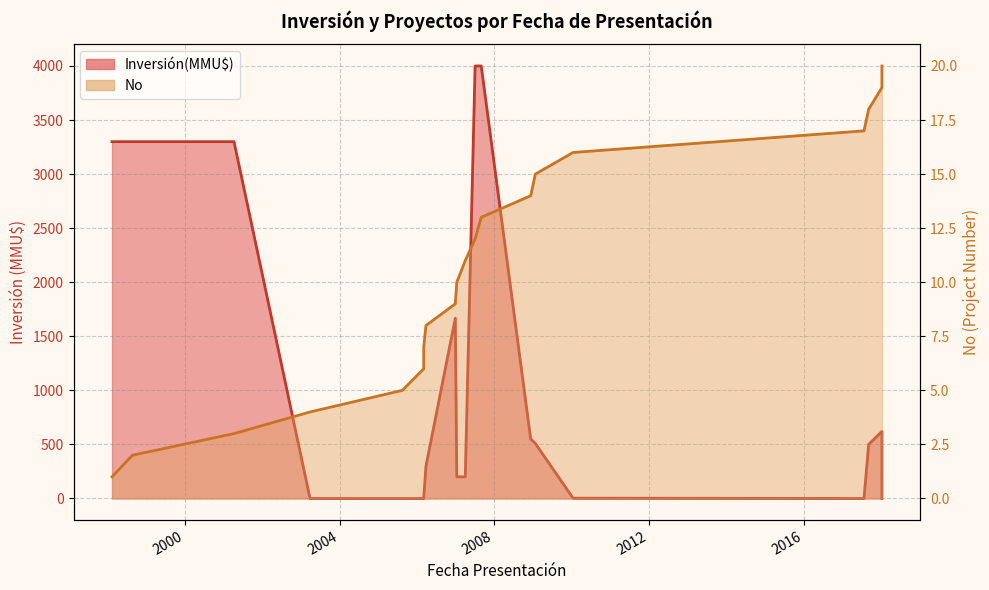

Which series has the largest range (max minus min)?

Inversión(MMU$)